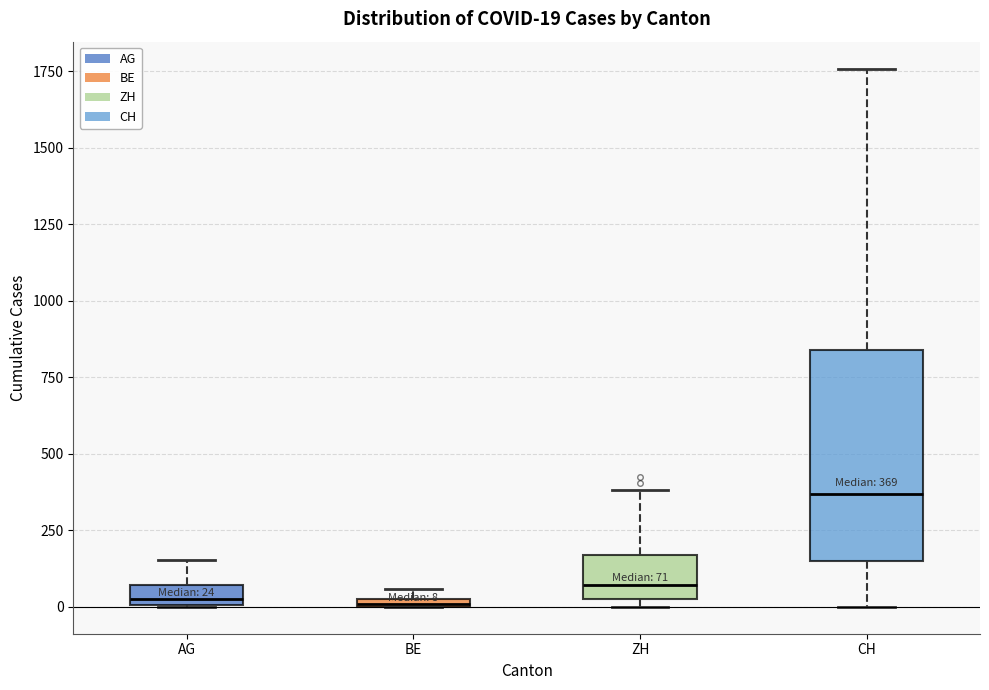

Comparing the boxes themselves (not the whiskers), which one is the tallest?

CH